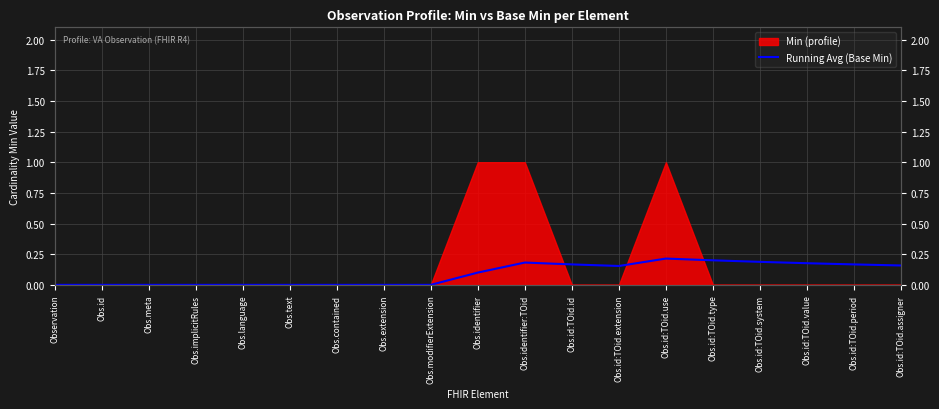

How many points are higher than both their immediate neighbors (excluding endpoints)?

2